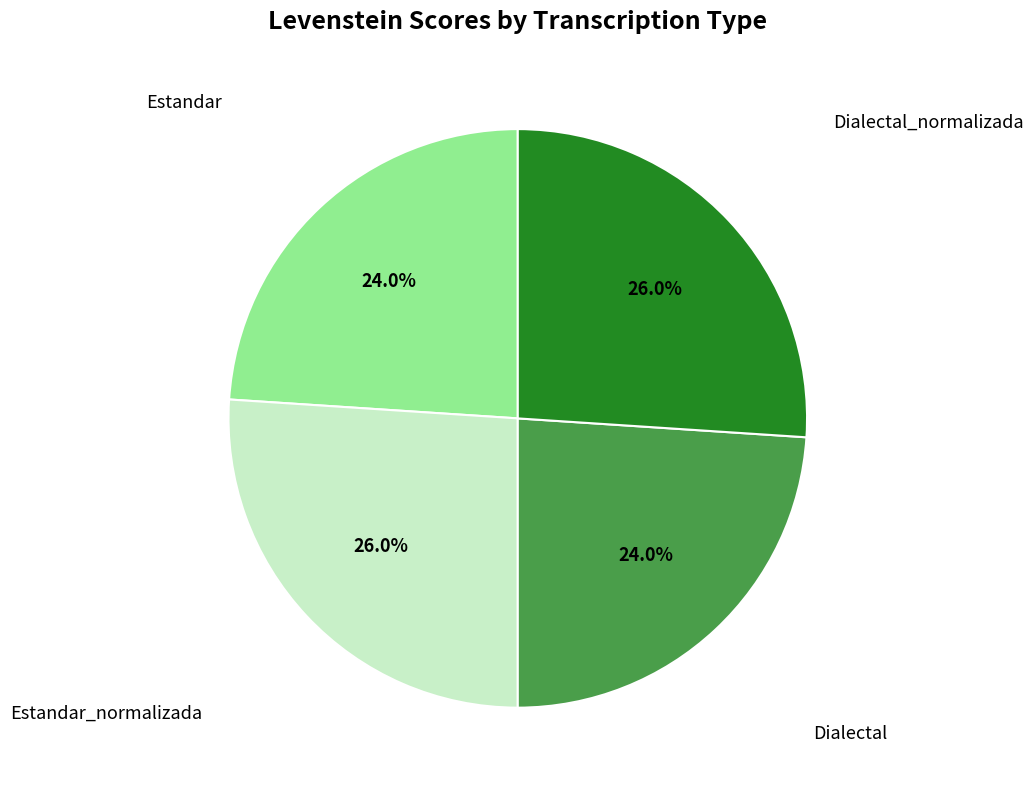

Is there any slice that represents more than half of the pie?

No